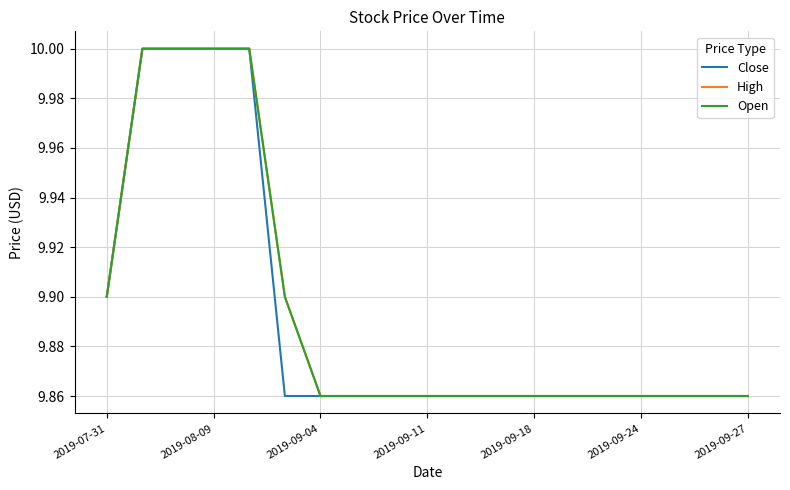

Does the chart display data point markers on the line(s)?

No